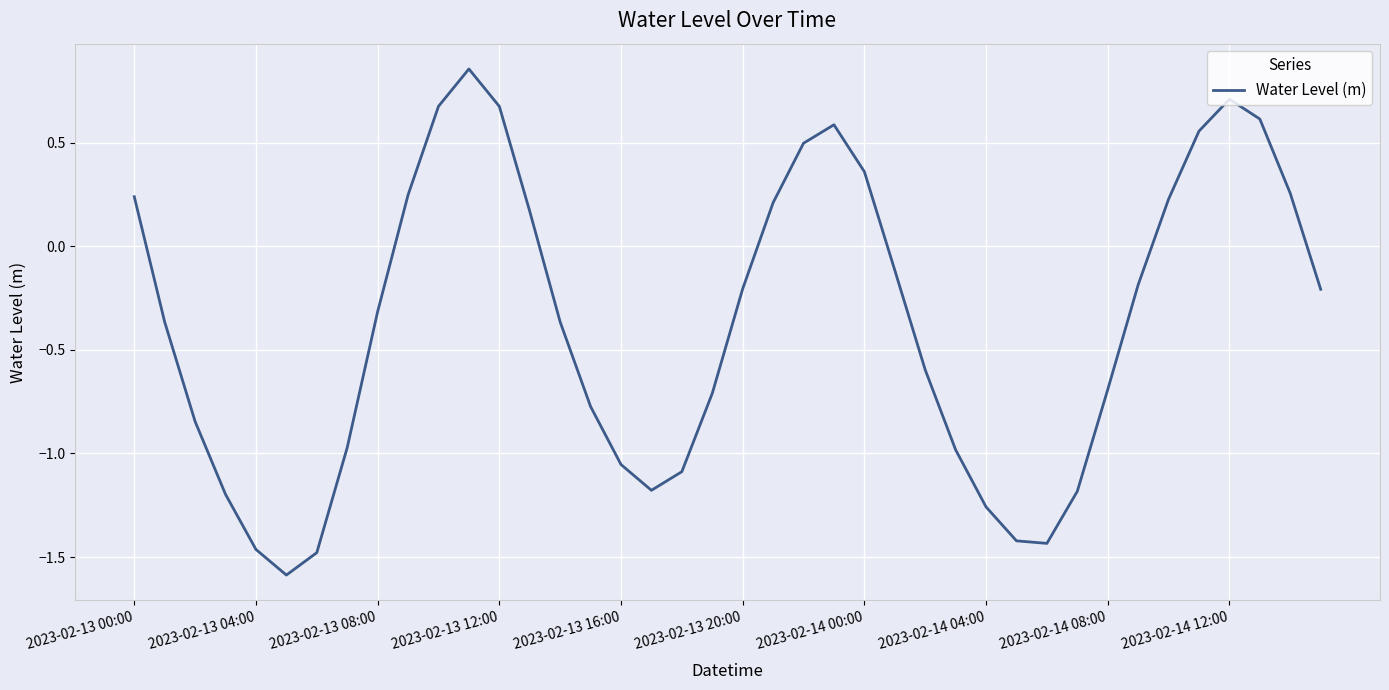

What is the smallest value displayed?

-1.6